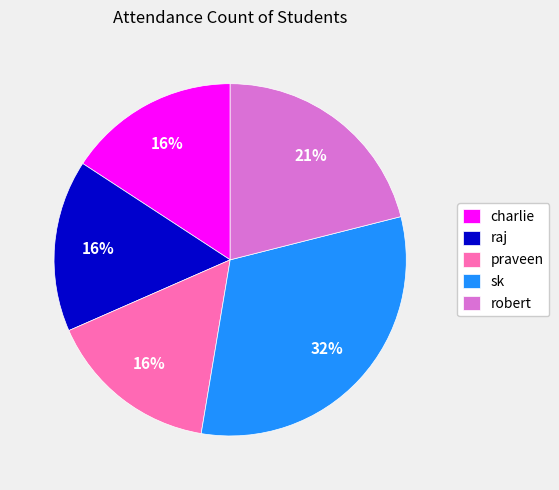

Is there any slice that represents more than half of the pie?

No